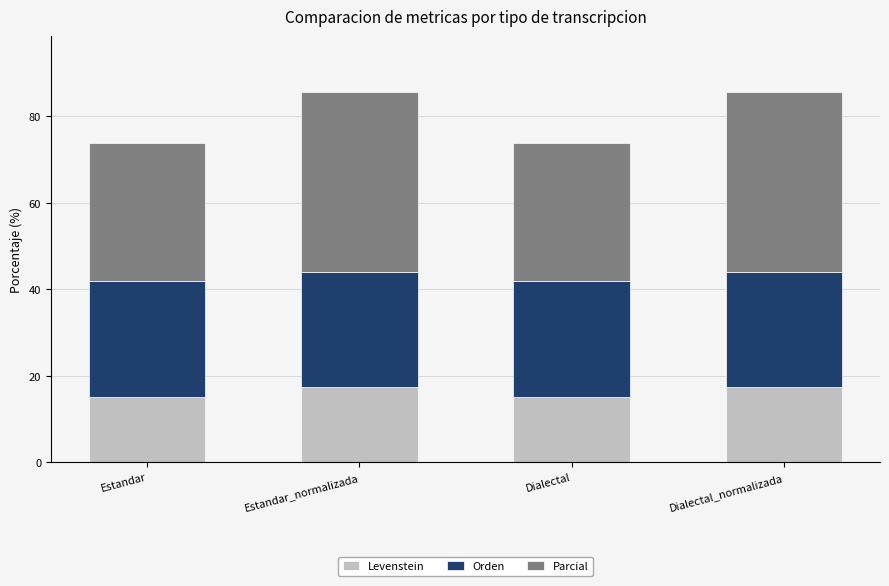

What is the total value across all series at Dialectal_normalizada?

85.7